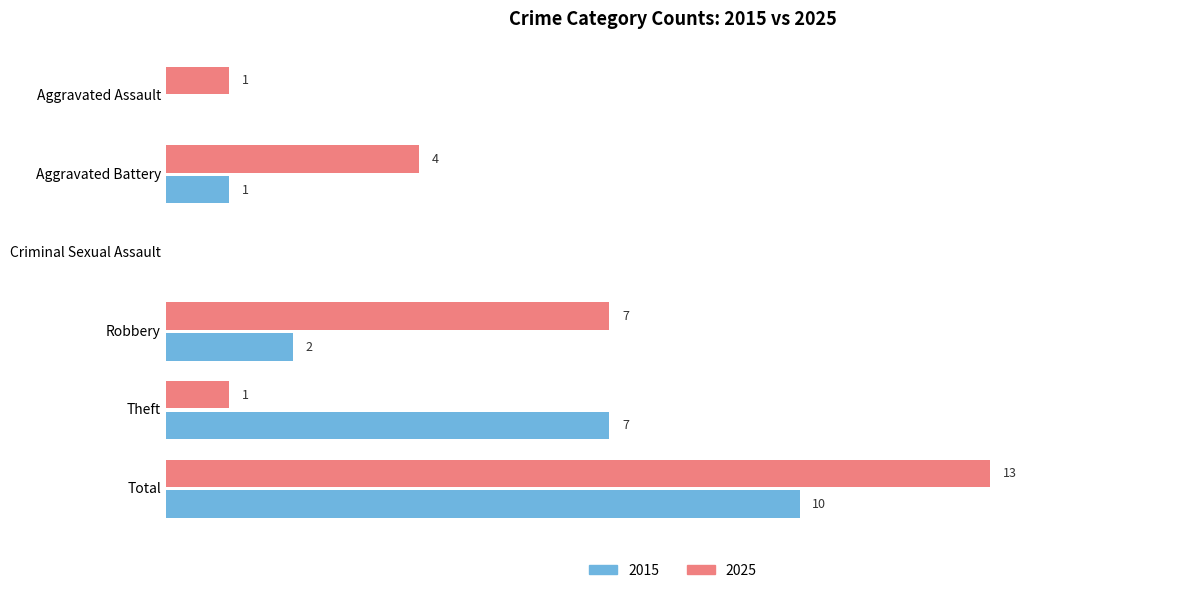

Where is 2015 nearest to the value 5?

Theft